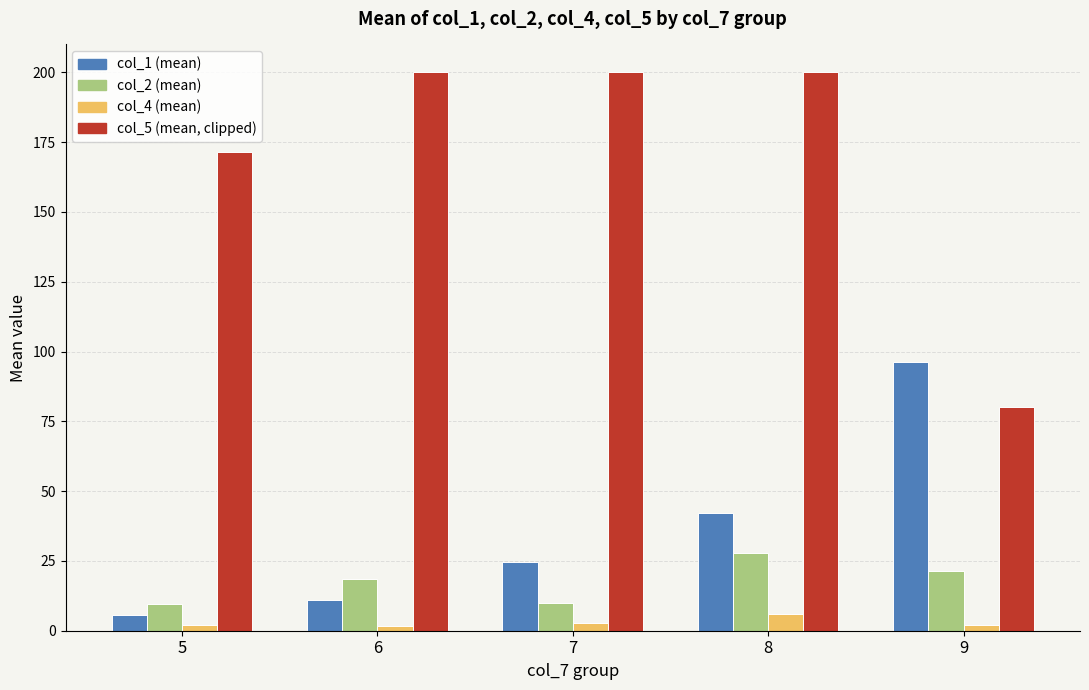

At how many categories does at least one series exceed 178?

3